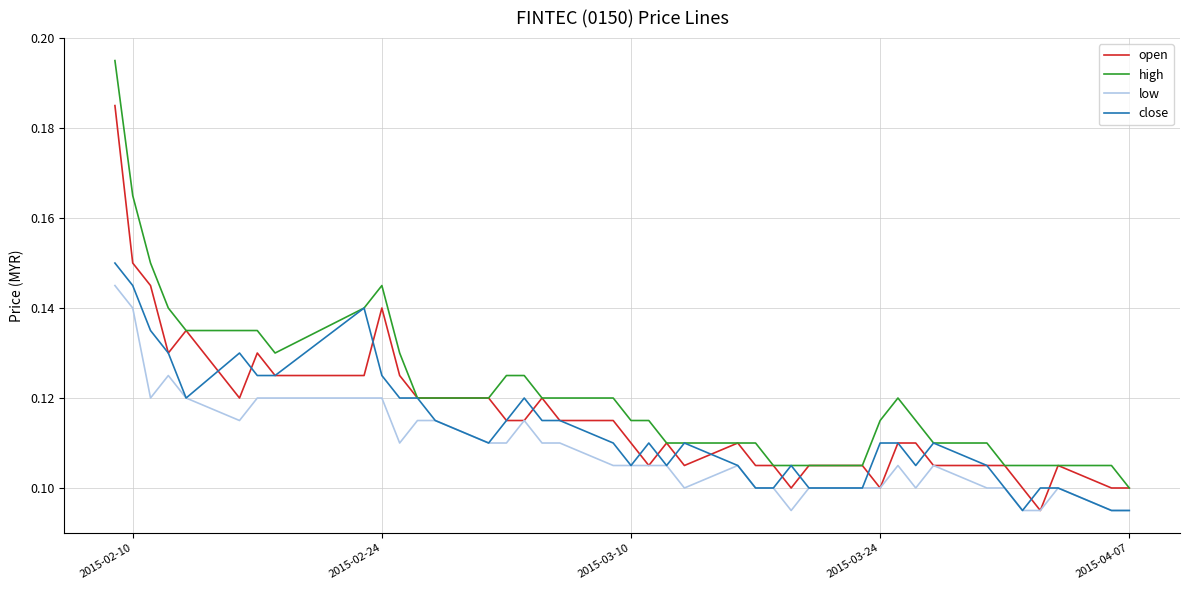

Rank the series by their maximum value, from highest to lowest.

high, open, close, low